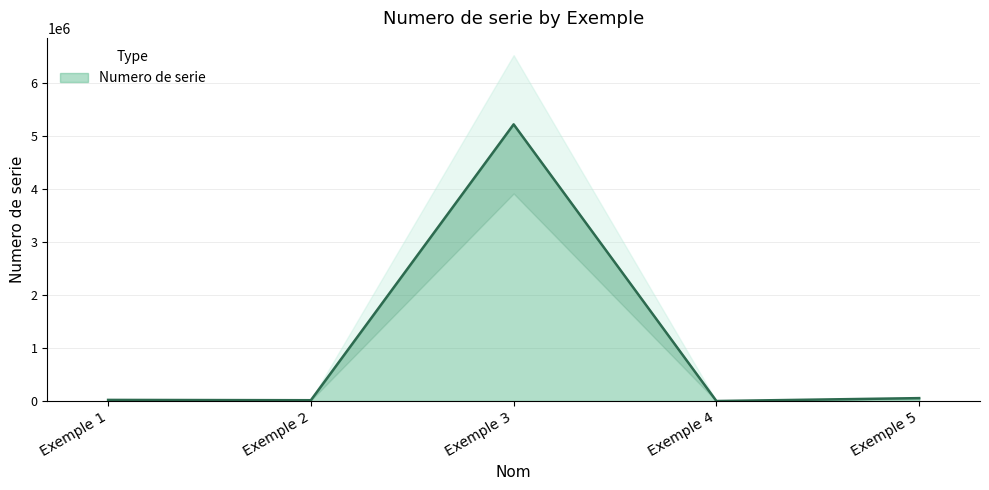

What is the approximate value at Exemple 4, to the nearest 50?

150